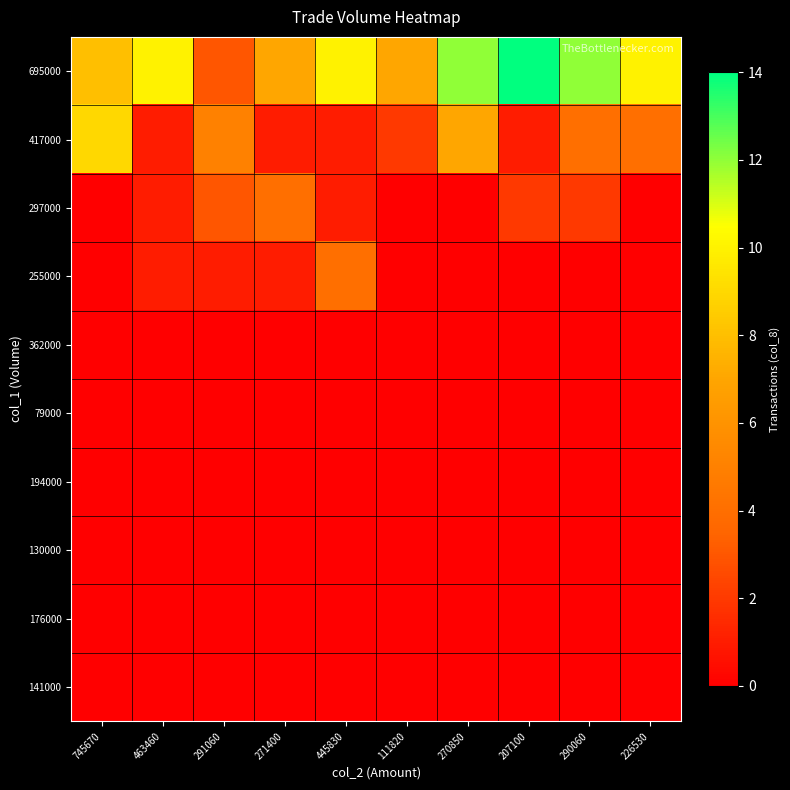

Reading right to left, list all the values displayed in this chart.

695000: 226530=10	290060=12	207100=14	270850=12	111820=7	445830=10	271400=7	291060=3	463460=10	745670=8
417000: 226530=4	290060=4	207100=1	270850=7	111820=2	445830=1	271400=1	291060=5	463460=1	745670=9
297000: 226530=0	290060=2	207100=2	270850=0	111820=0	445830=1	271400=4	291060=3	463460=1	745670=0
255000: 226530=0	290060=0	207100=0	270850=0	111820=0	445830=4	271400=1	291060=1	463460=1	745670=0
362000: 226530=0	290060=0	207100=0	270850=0	111820=0	445830=0	271400=0	291060=0	463460=0	745670=0
79000: 226530=0	290060=0	207100=0	270850=0	111820=0	445830=0	271400=0	291060=0	463460=0	745670=0
194000: 226530=0	290060=0	207100=0	270850=0	111820=0	445830=0	271400=0	291060=0	463460=0	745670=0
130000: 226530=0	290060=0	207100=0	270850=0	111820=0	445830=0	271400=0	291060=0	463460=0	745670=0
176000: 226530=0	290060=0	207100=0	270850=0	111820=0	445830=0	271400=0	291060=0	463460=0	745670=0
141000: 226530=0	290060=0	207100=0	270850=0	111820=0	445830=0	271400=0	291060=0	463460=0	745670=0